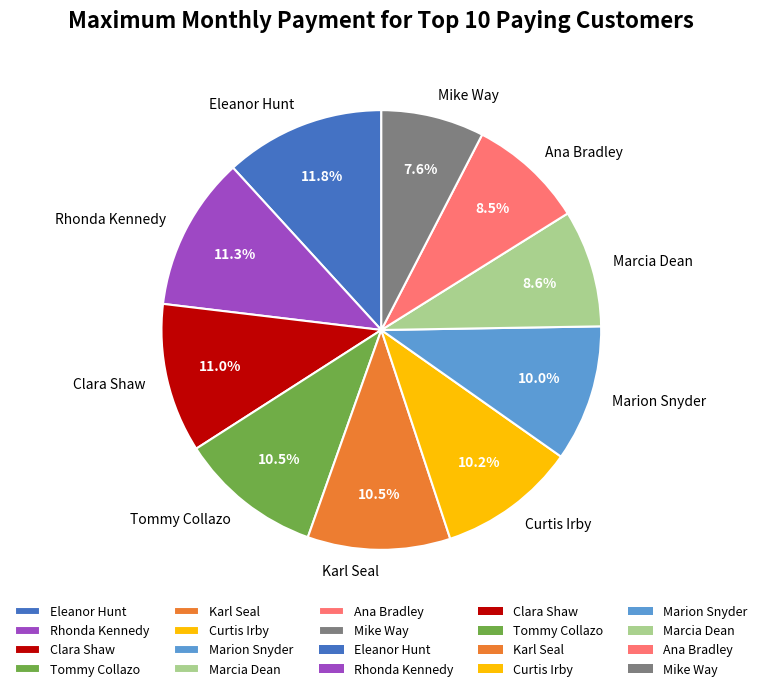

Between Tommy Collazo and Rhonda Kennedy, which is larger?

Rhonda Kennedy